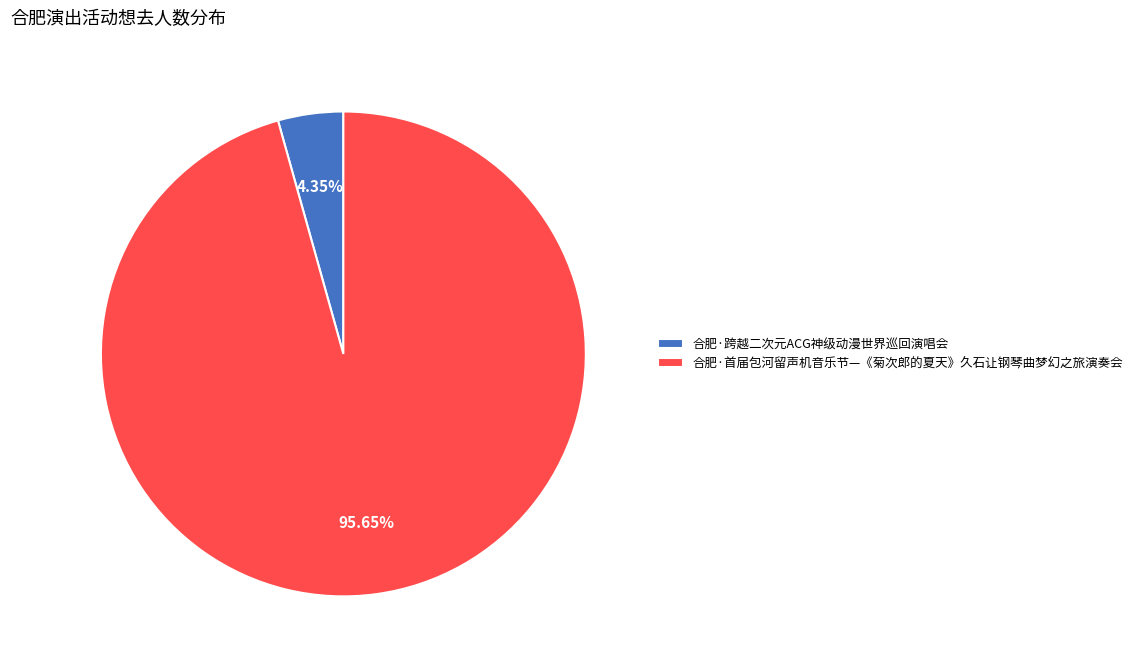

Which has a higher value, 合肥·首届包河留声机音乐节—《菊次郎的夏天》久石让钢琴曲梦幻之旅演奏会 or 合肥·跨越二次元ACG神级动漫世界巡回演唱会?

合肥·首届包河留声机音乐节—《菊次郎的夏天》久石让钢琴曲梦幻之旅演奏会